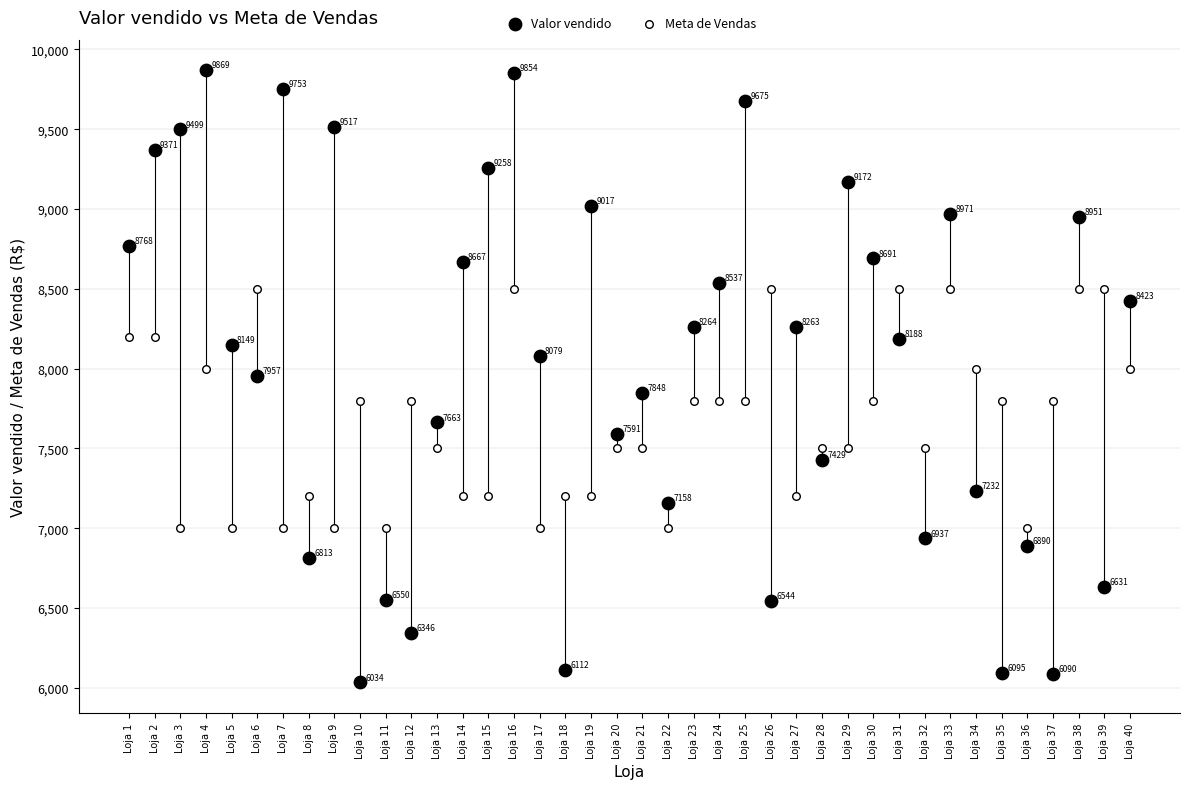

Which series contains the highest Y value?

Valor vendido